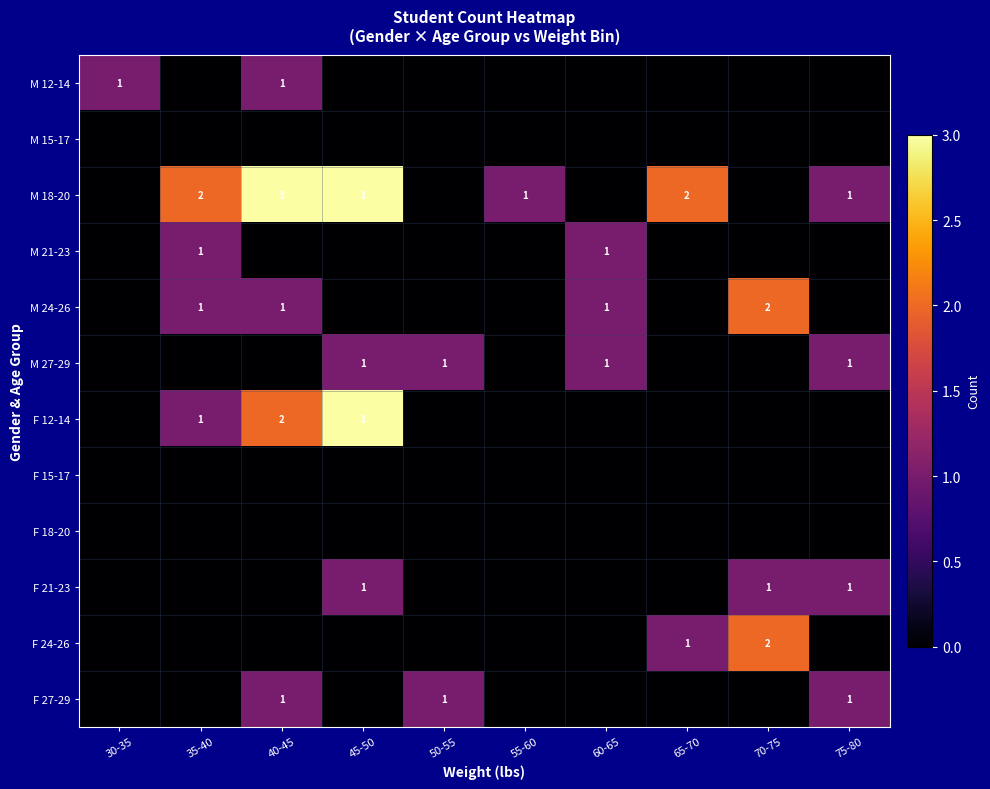

At which category is the sum across all series the highest?

40-45